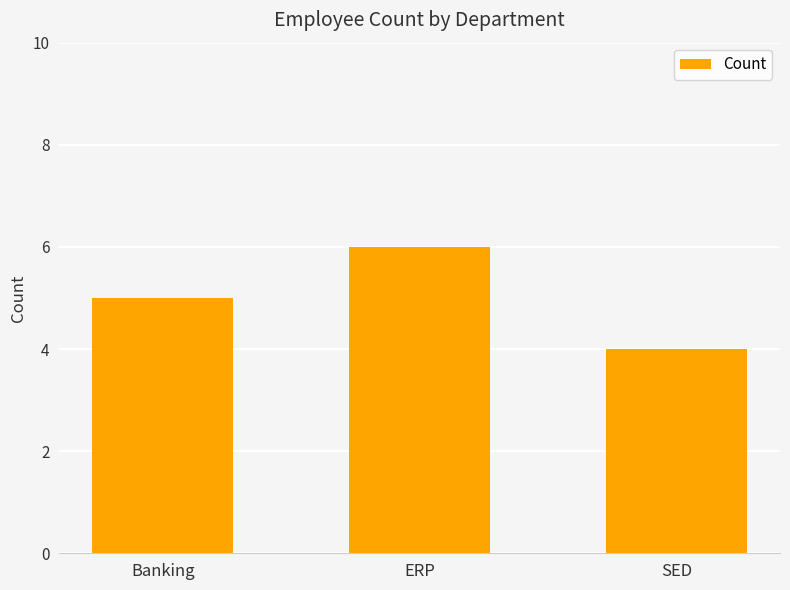

Reading right to left, list all the values displayed in this chart.

4	6	5